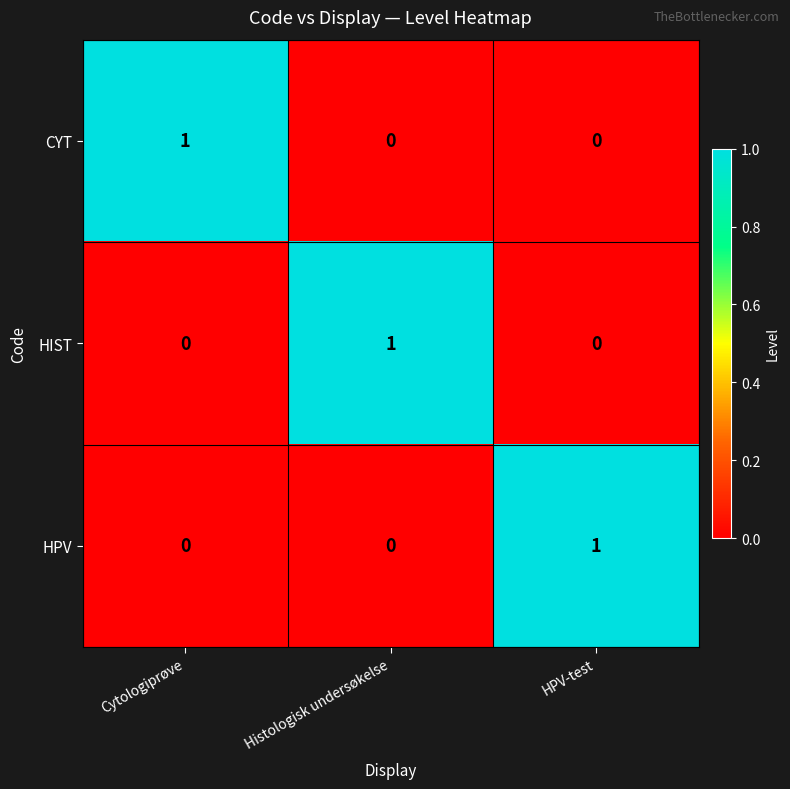

At which label does CYT reach its peak?

Cytologiprøve